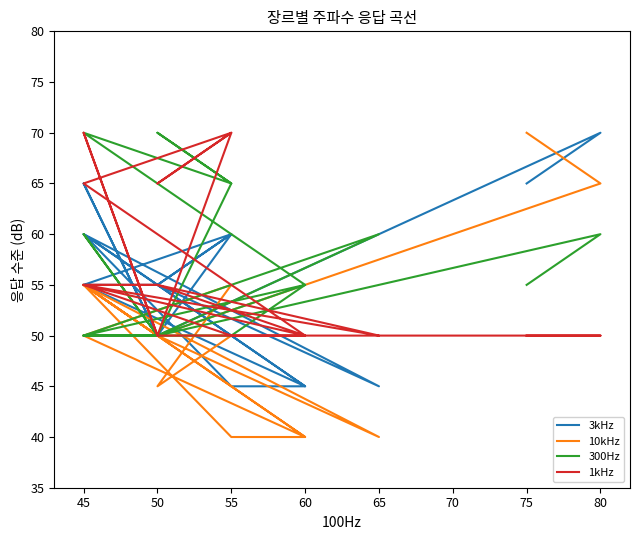

Reading left to right, transcribe all the data shown in this chart.

3kHz: 65	70	50	65	50	60	55	60	55	45	60	45	45	55	60	45	45	55	55
10kHz: 70	65	50	55	50	50	45	55	50	40	55	40	40	50	55	40	40	50	50
300Hz: 55	60	50	60	50	65	70	65	70	55	50	50	55	50	50	60	60	50	50
1kHz: 50	50	50	70	50	70	65	70	65	50	55	50	50	55	55	50	50	55	55